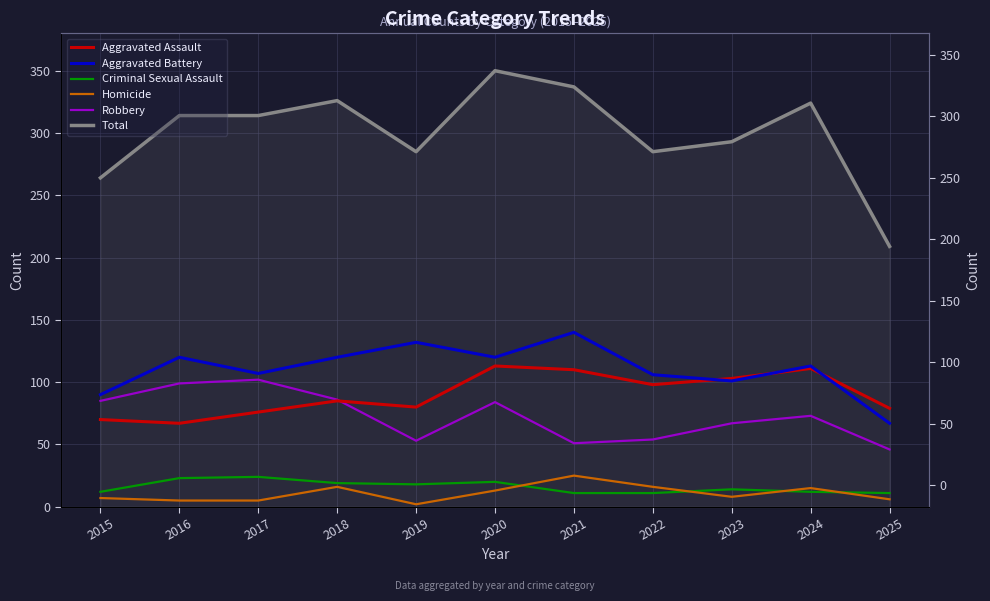

Is it true that Aggravated Battery equals 76 at 2019?

False